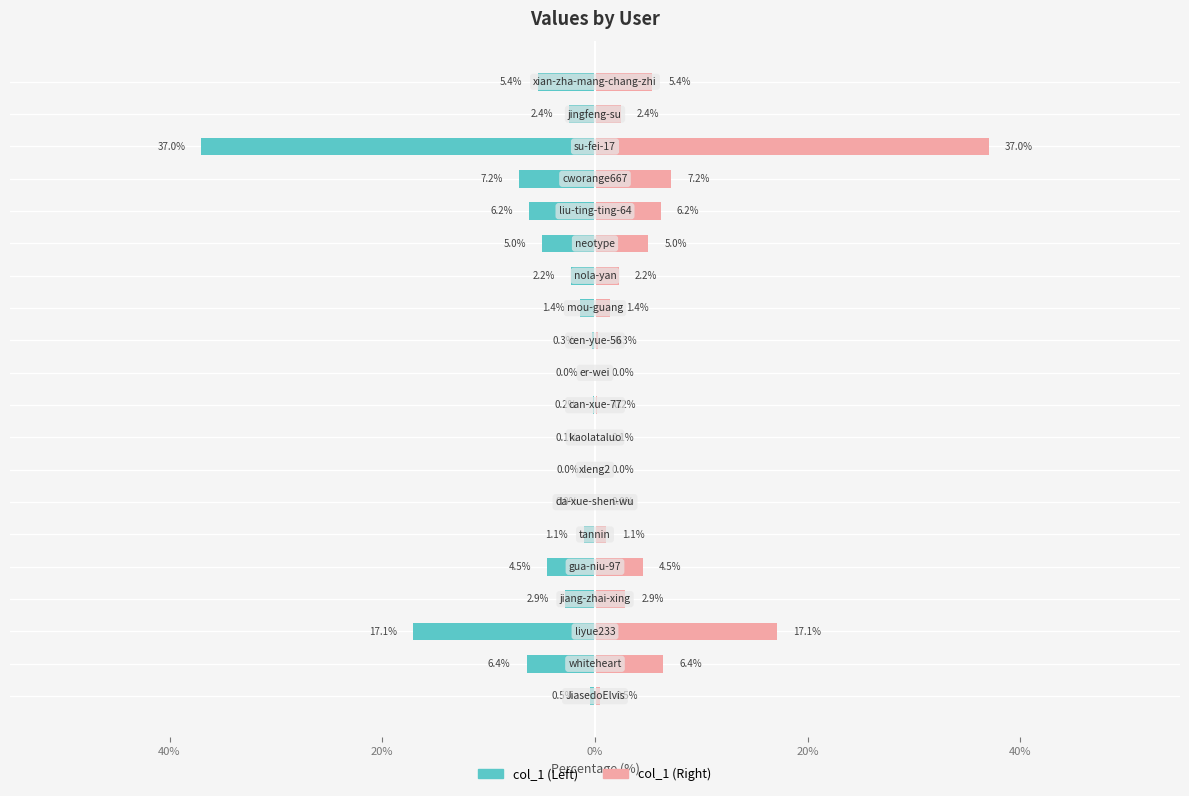

How many series are shown in this chart?

2